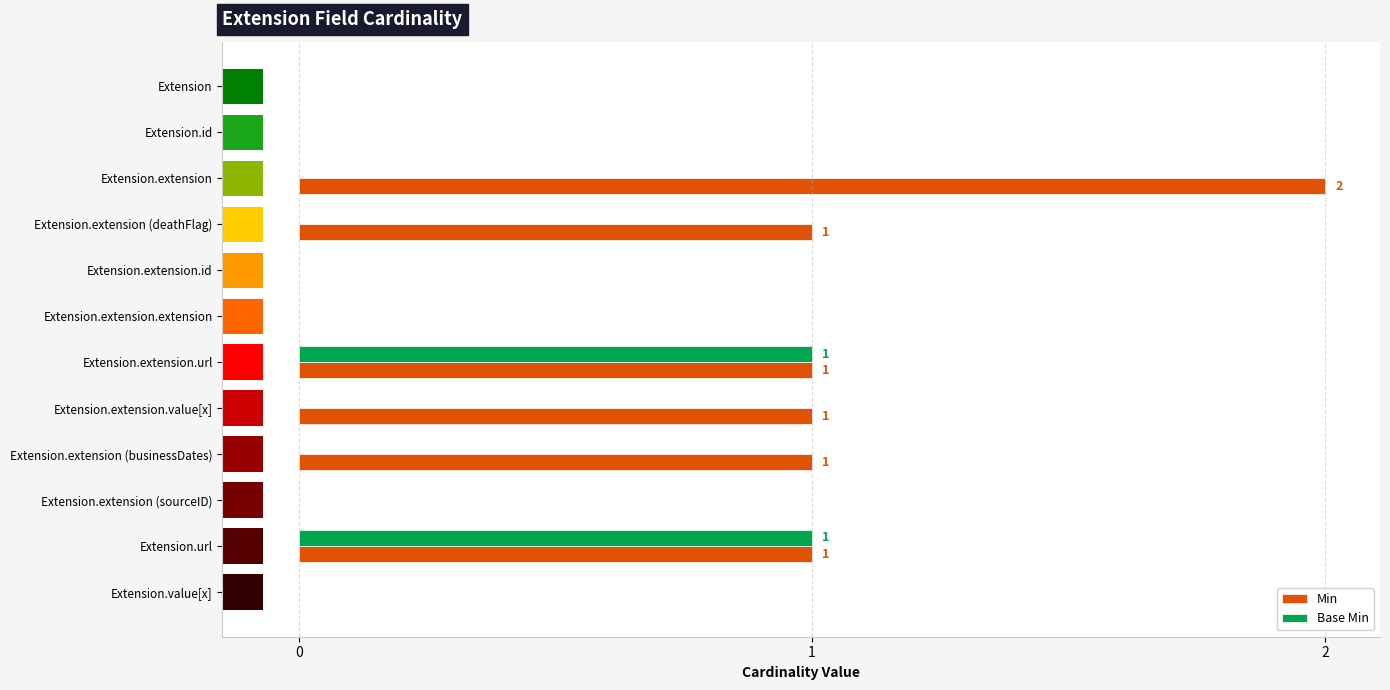

What are all the series names shown in the legend?

Min, Base Min